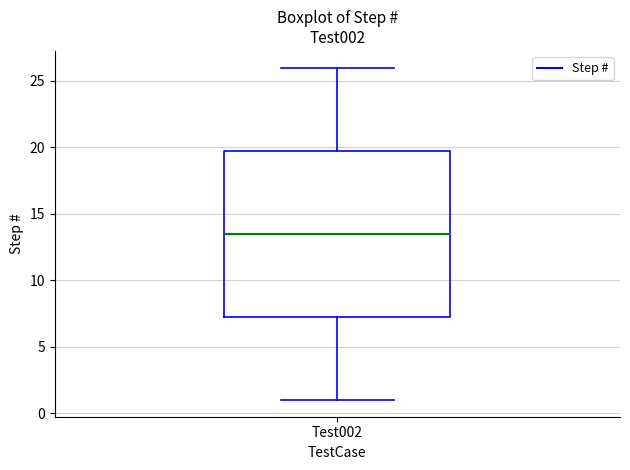

Where is the upper edge of the box for Test002 on the y-axis? The values are not printed on the chart, so give them approximately, as read against the axis.

20.0